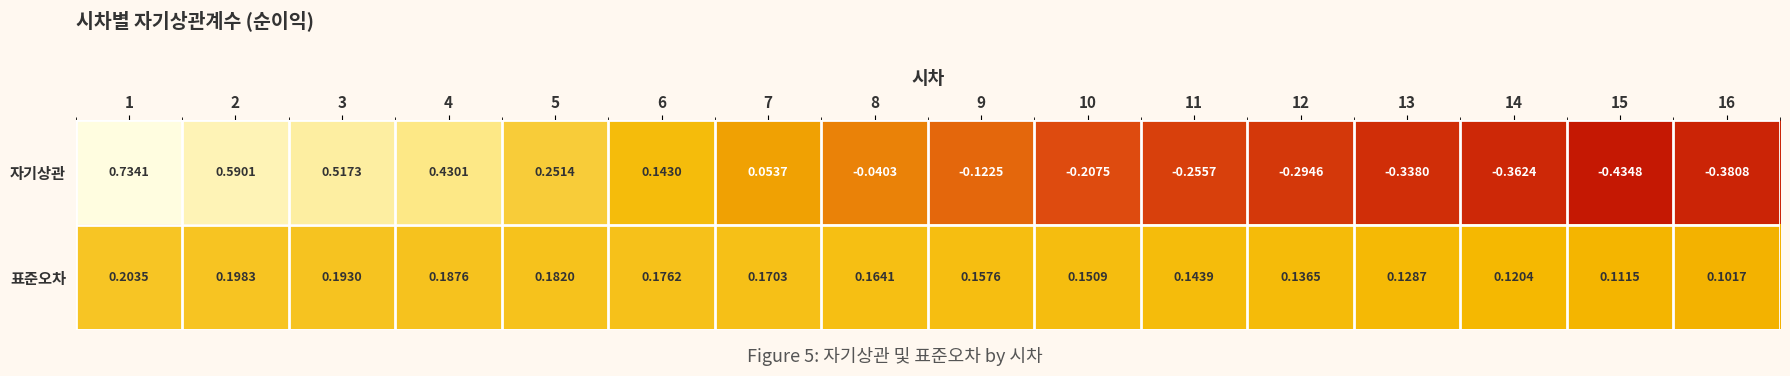

Which category has the lowest value across all series?

15